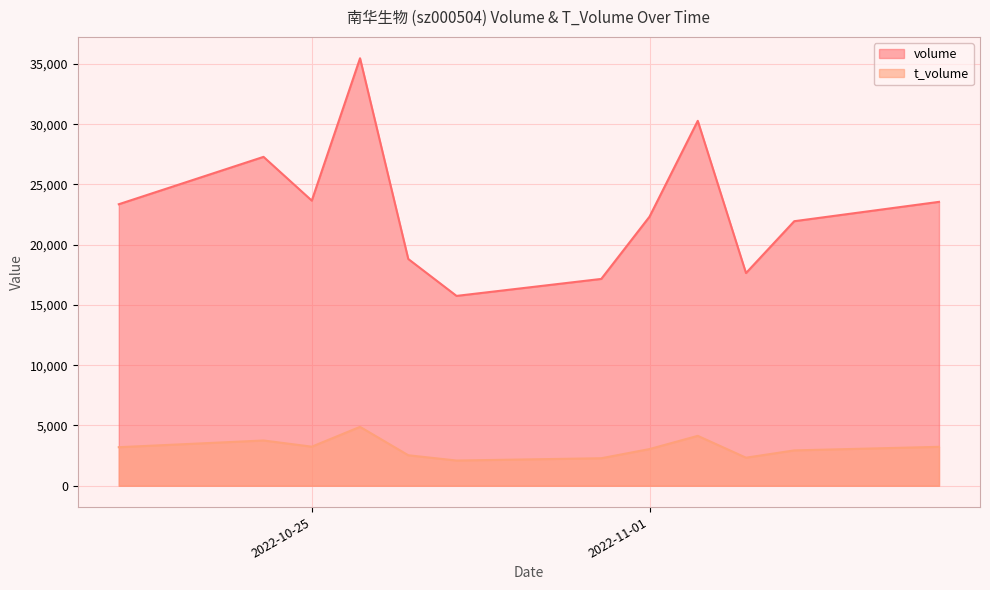

Count the number of data series in this chart.

2